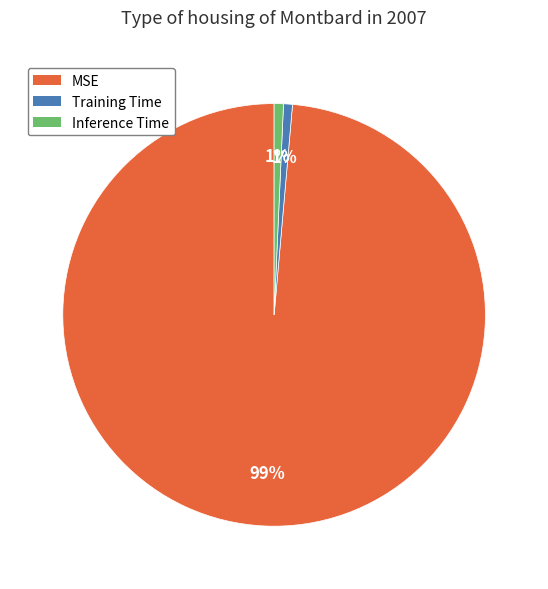

Which category has the biggest portion of the pie?

MSE